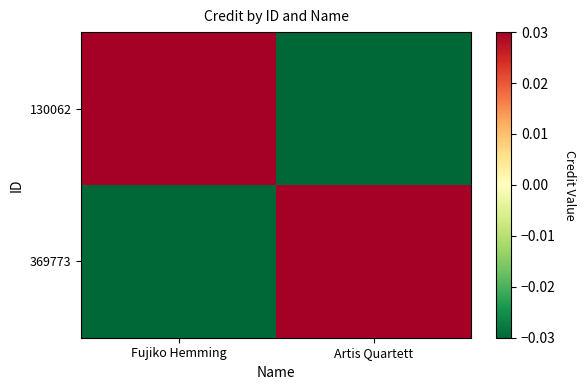

Which series changed the most between Fujiko Hemming and Artis Quartett?

130062